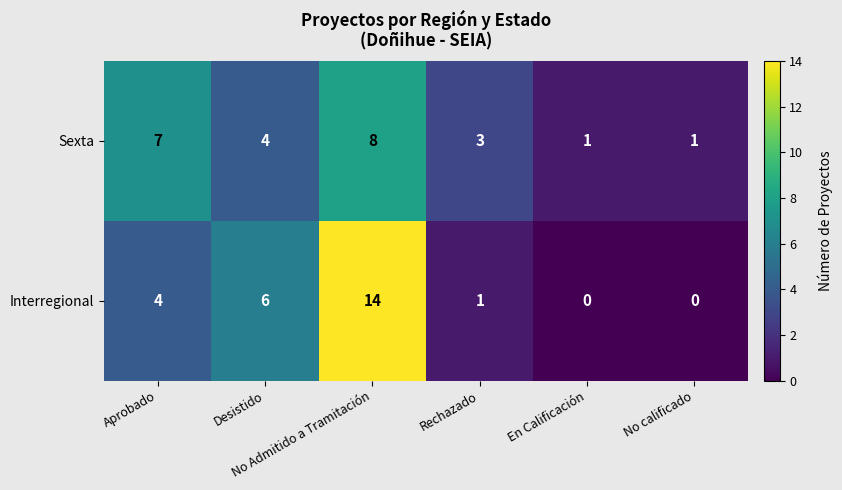

What is the maximum value for Interregional?

14